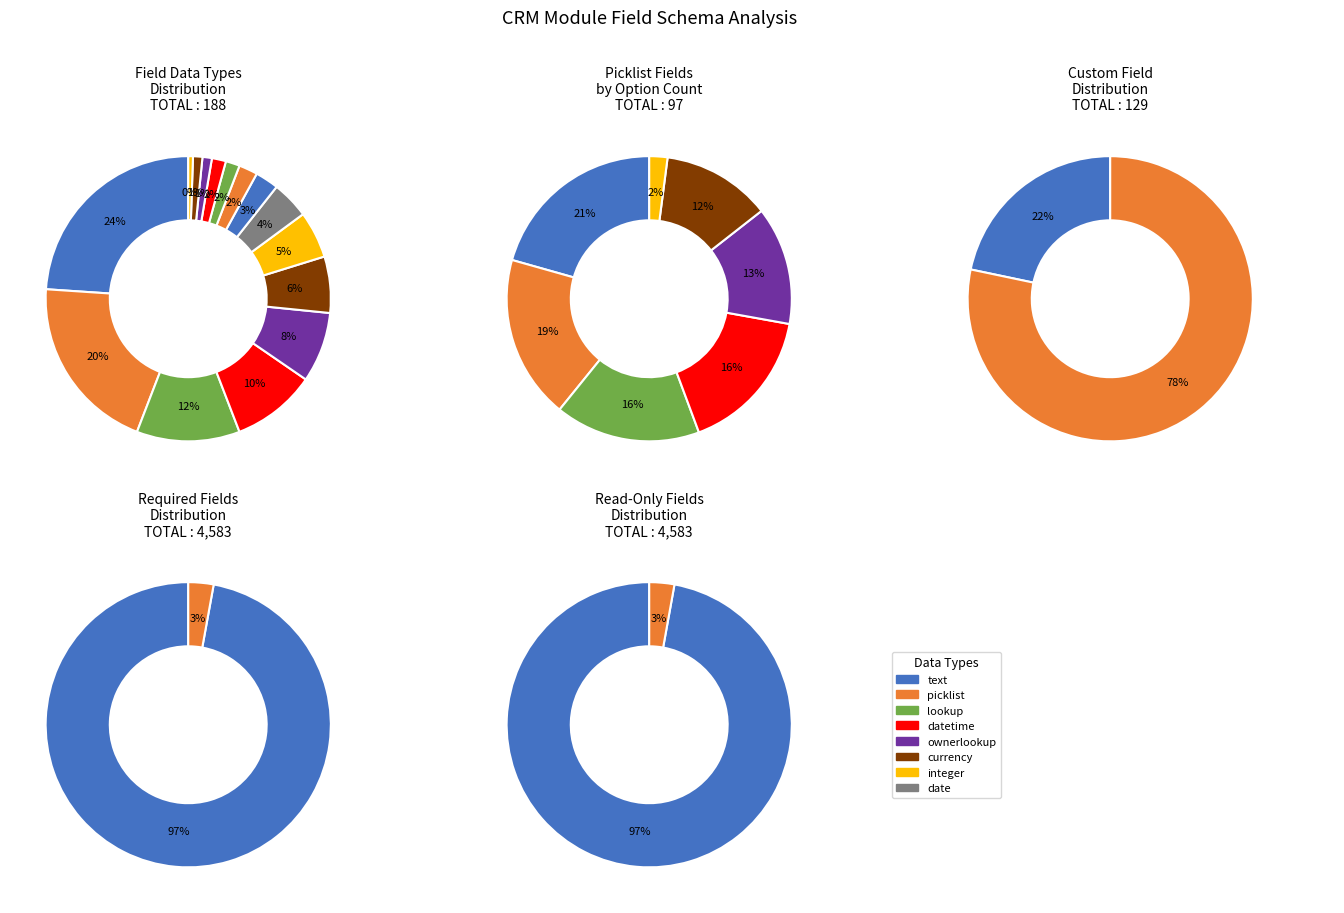

True or false: ownerlookup accounts for 21% of the total.

False